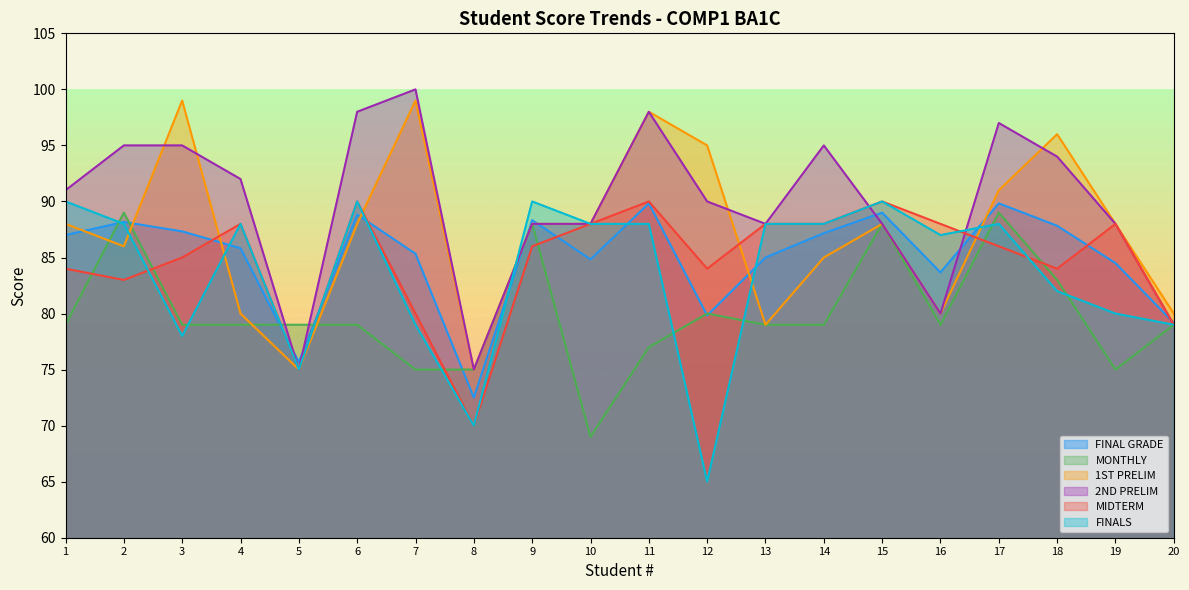

How many lines are shown in the chart?

6